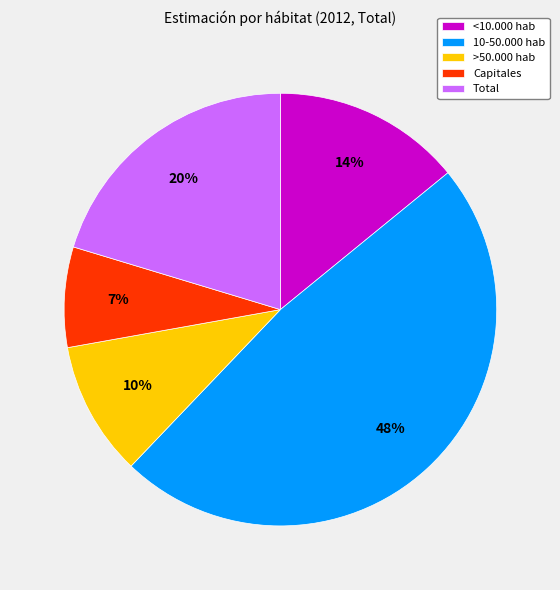

Is it true that Capitales is 1% of the pie?

False